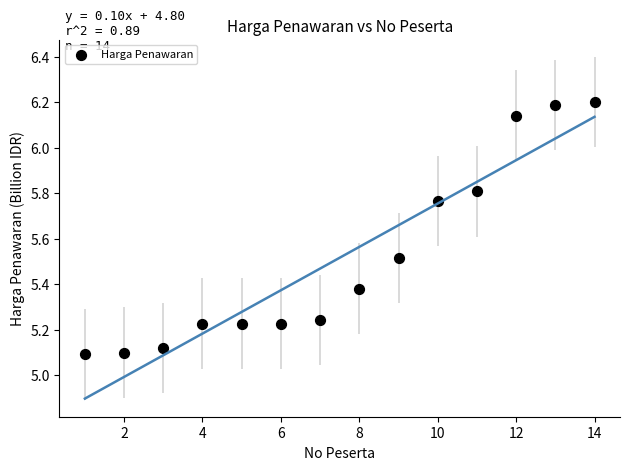

What is the range of X values (max minus min)?

13.0